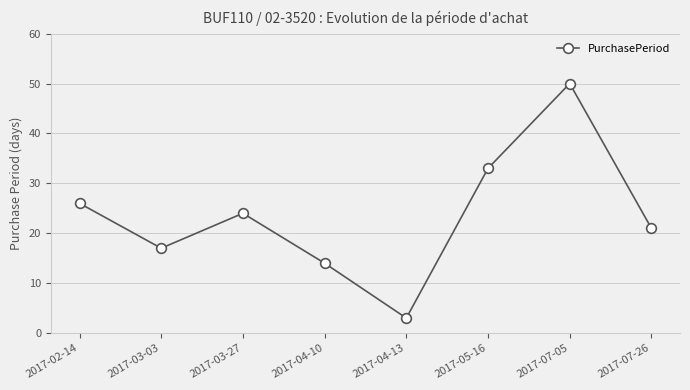

Does the chart have visible grid lines?

Yes